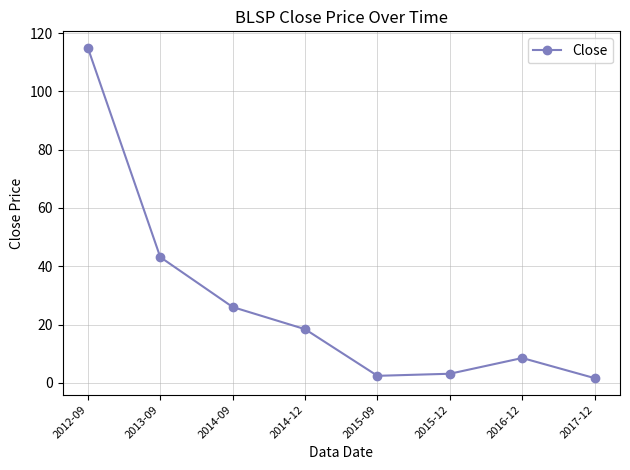

Is it true that the value at 2016-12 is 8.5?

True